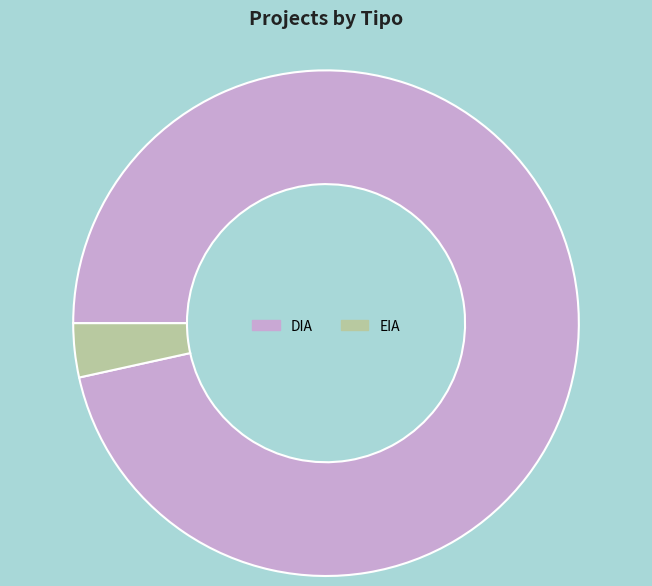

Is the sum of EIA and DIA greater than half?

Yes